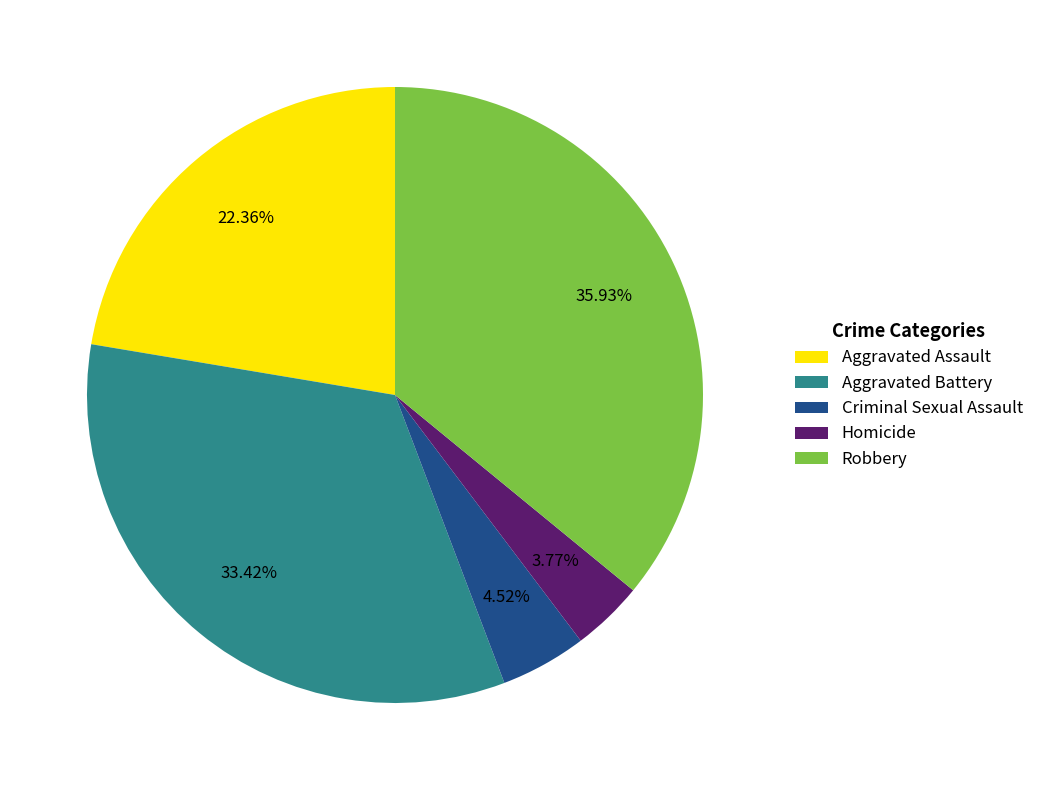

To the nearest percent, what is the difference between the Robbery and Homicide slice percentages?

32%